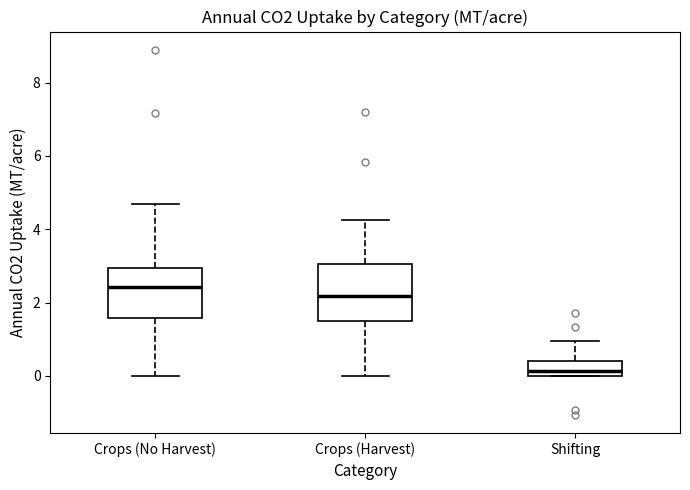

Reading left to right, read every box against the y-axis: the position of its median line, the range the box covers, and the ends of its whiskers. The values are not printed on the chart, so give them approximately, as read against the axis.

Crops (No Harvest): median 2.4, box 1.6 to 3.0, whiskers 0.0 to 4.6
Crops (Harvest): median 2.2, box 1.4 to 3.0, whiskers 0.0 to 4.2
Shifting: median 0.2, box 0.0 to 0.4, whiskers 0.0 to 1.0